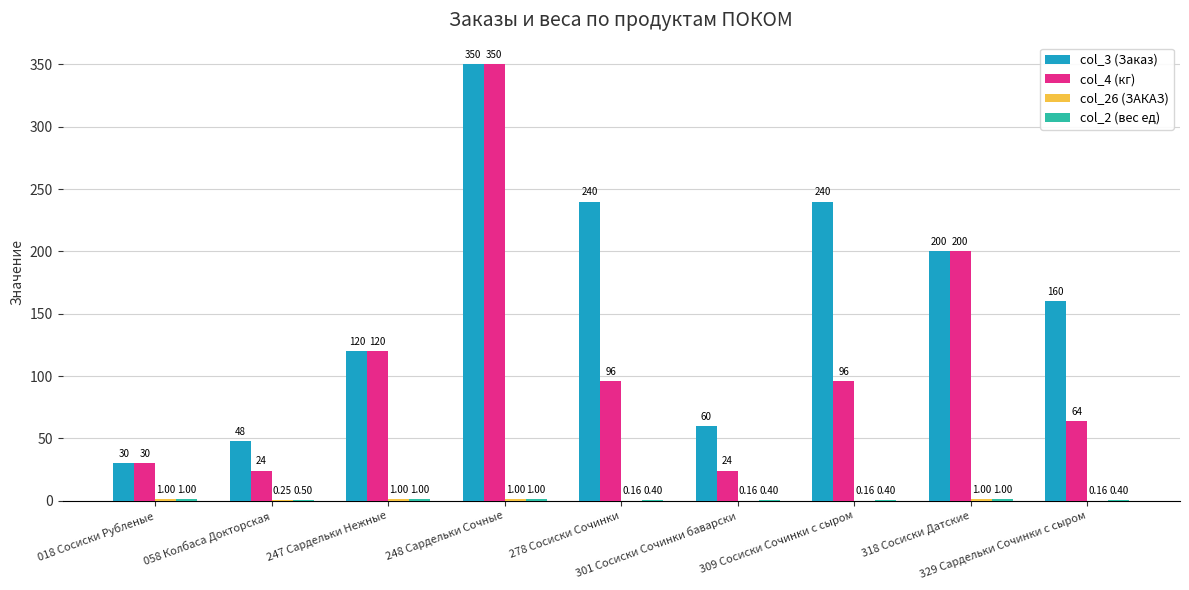

Which series has the largest total across all categories?

col_3 (Заказ)